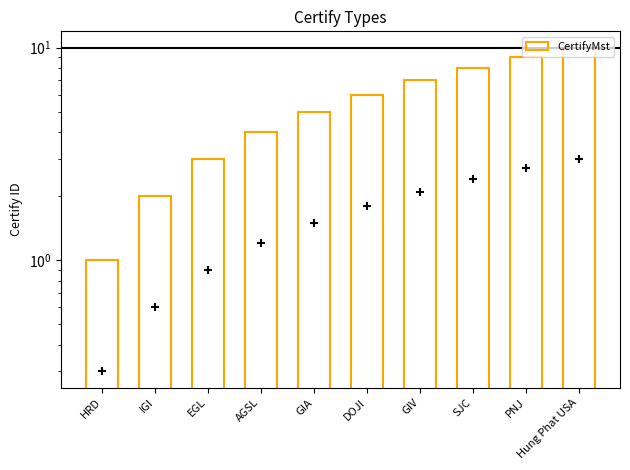

Which has a higher value, EGL or AGSL?

AGSL